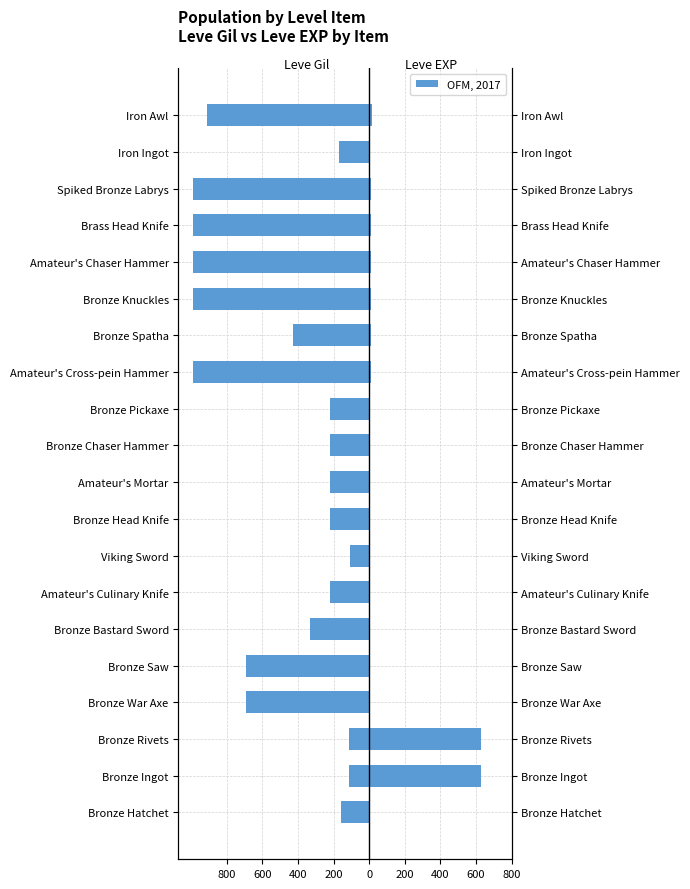

Are the bars grouped side by side (vs. stacked)?

Yes